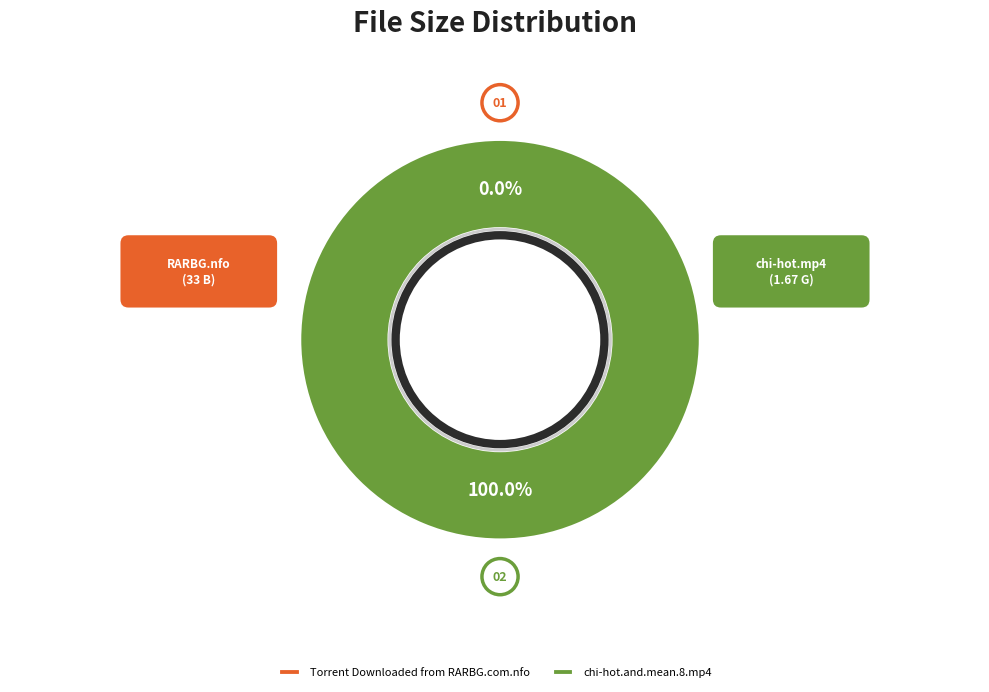

Which category has the biggest portion of the pie?

chi-hot.and.mean.8.mp4